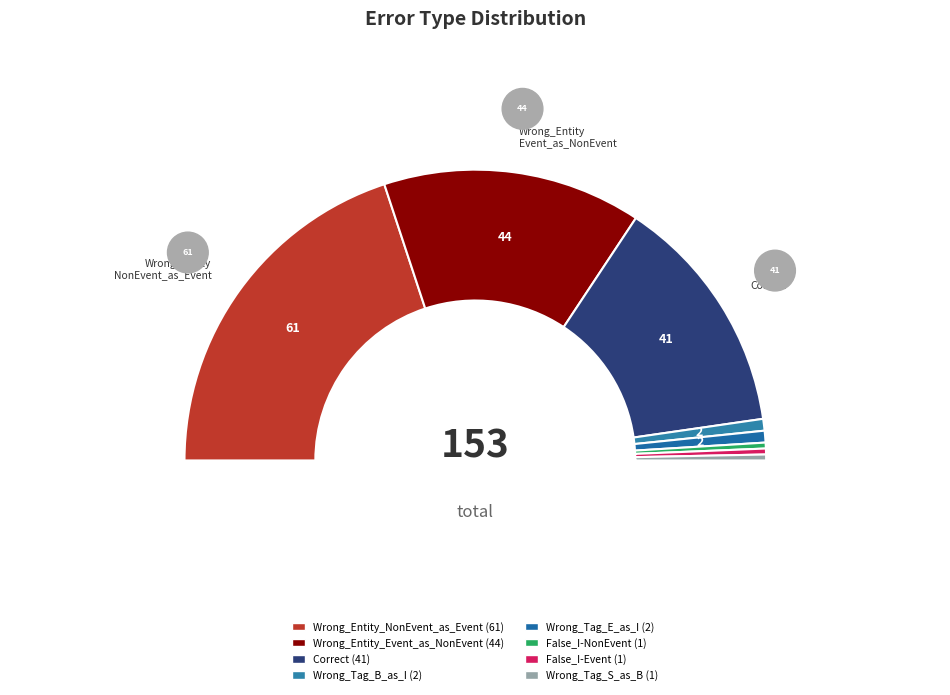

To the nearest percent, what is the average slice percentage?

12%